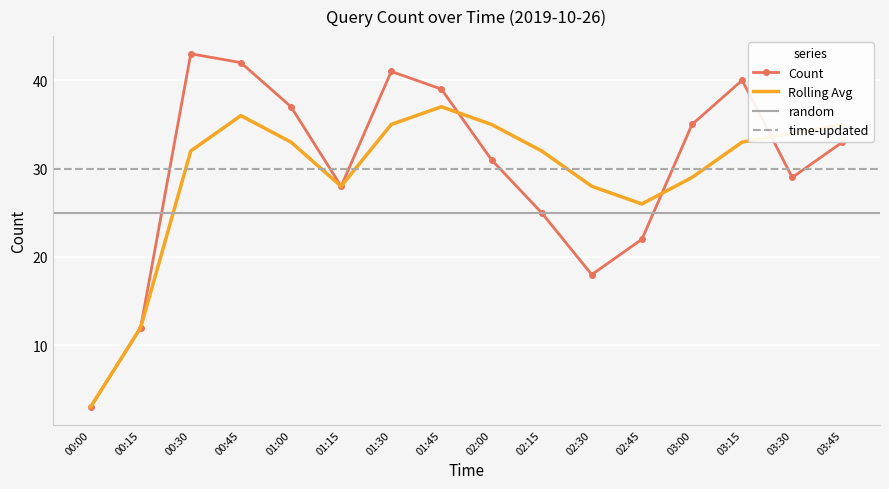

What is the label of the 13th point from the right?

00:45